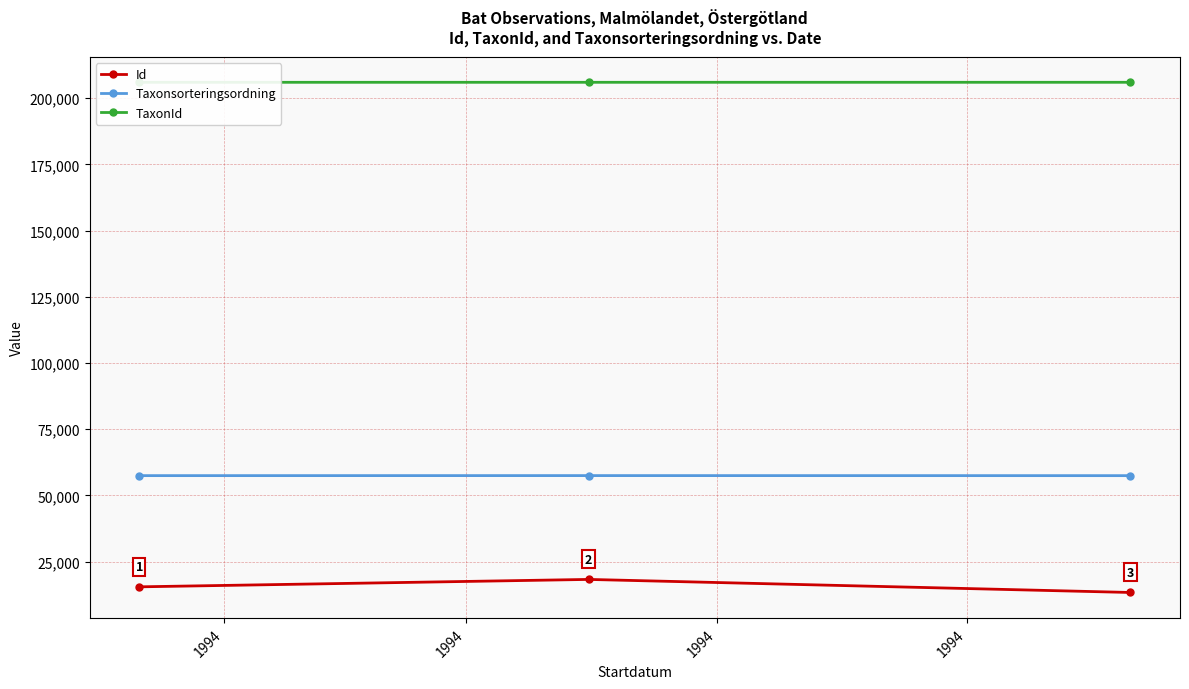

Does the chart have visible grid lines?

Yes